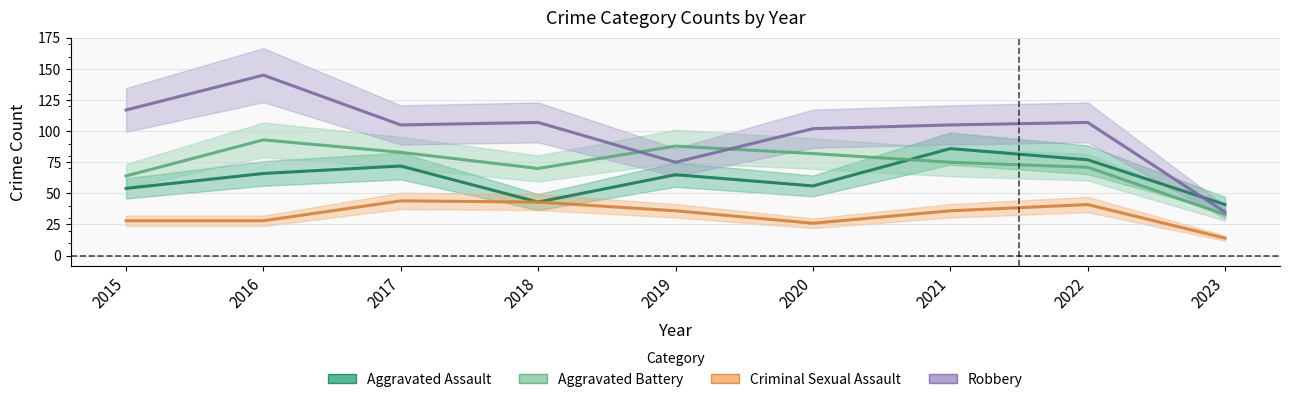

What value does the Robbery series have at 2023, to the nearest 10?

40